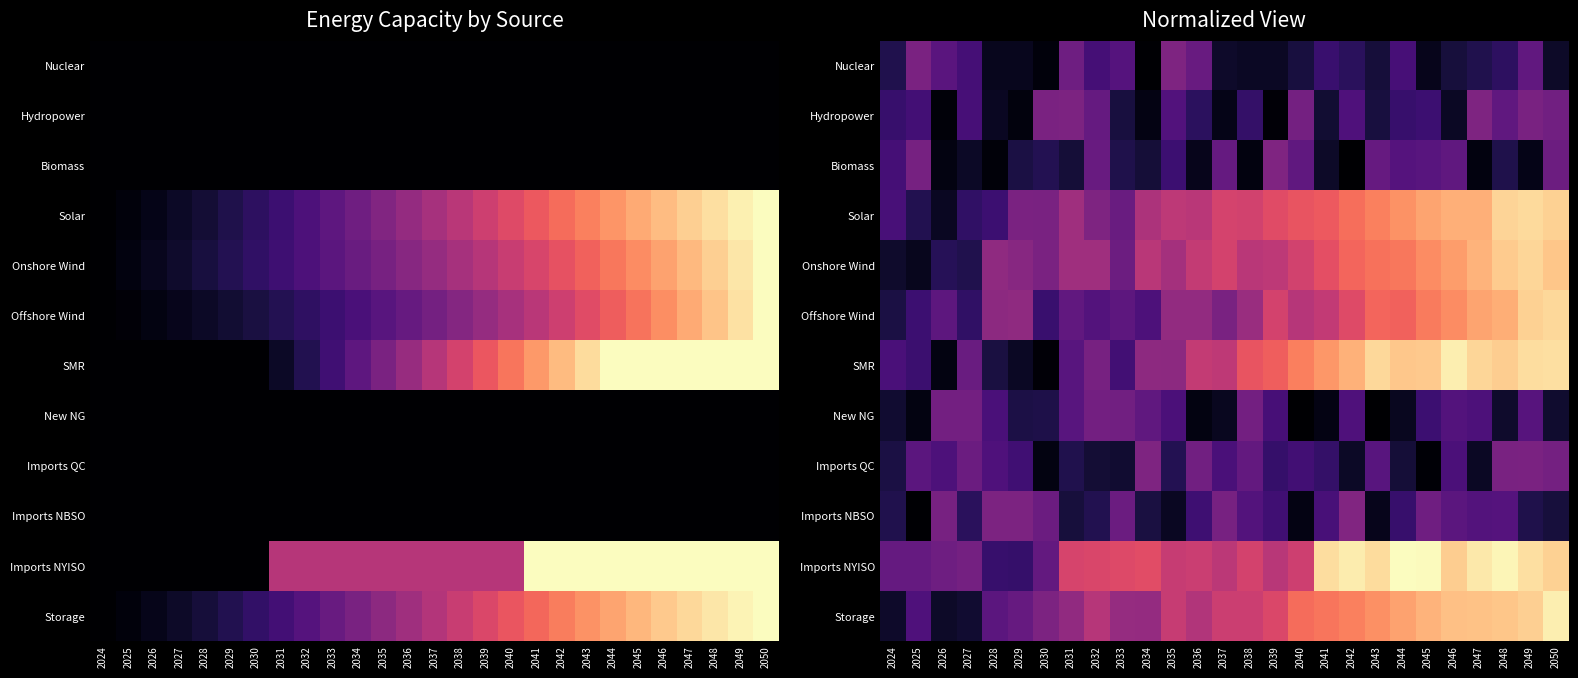

Rank the series at 2036 from lowest to highest value.

New NG, Biomass, Hydropower, Imports NBSO, Nuclear, Imports QC, Offshore Wind, Storage, Solar, SMR, Onshore Wind, Imports NYISO